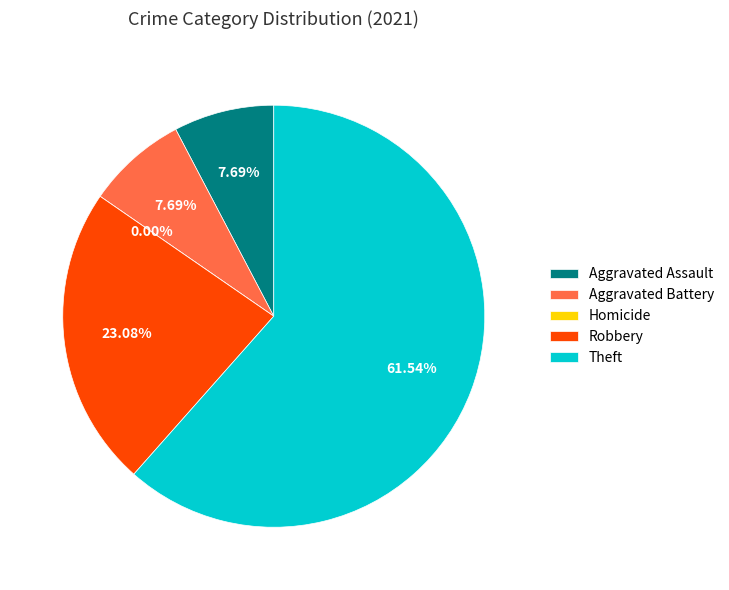

Is there a majority slice in this chart?

Yes